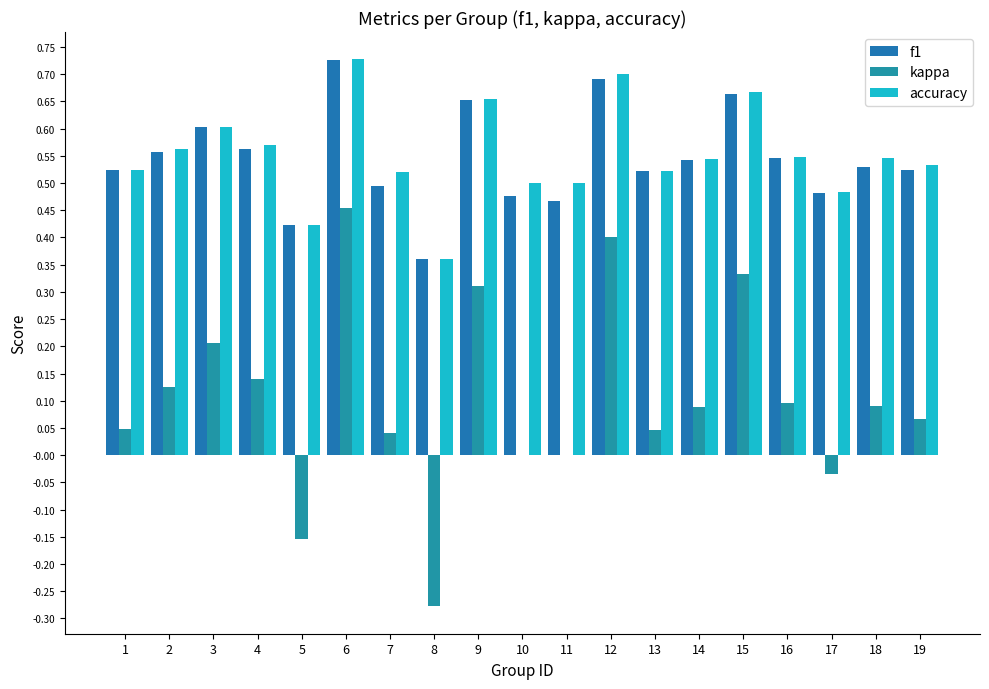

How many categories are shown in the chart?

19